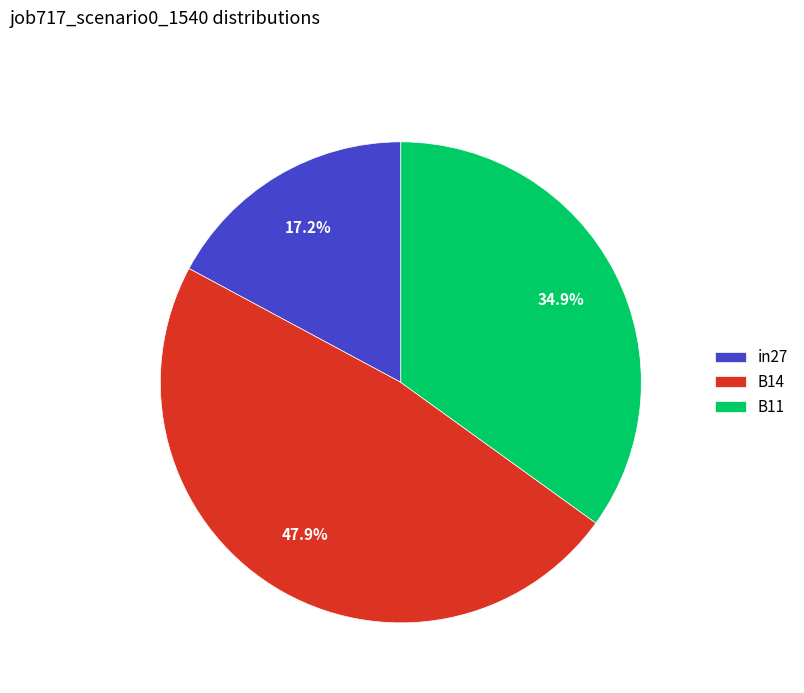

The B11 slice represents 27% of the pie. True or false?

False